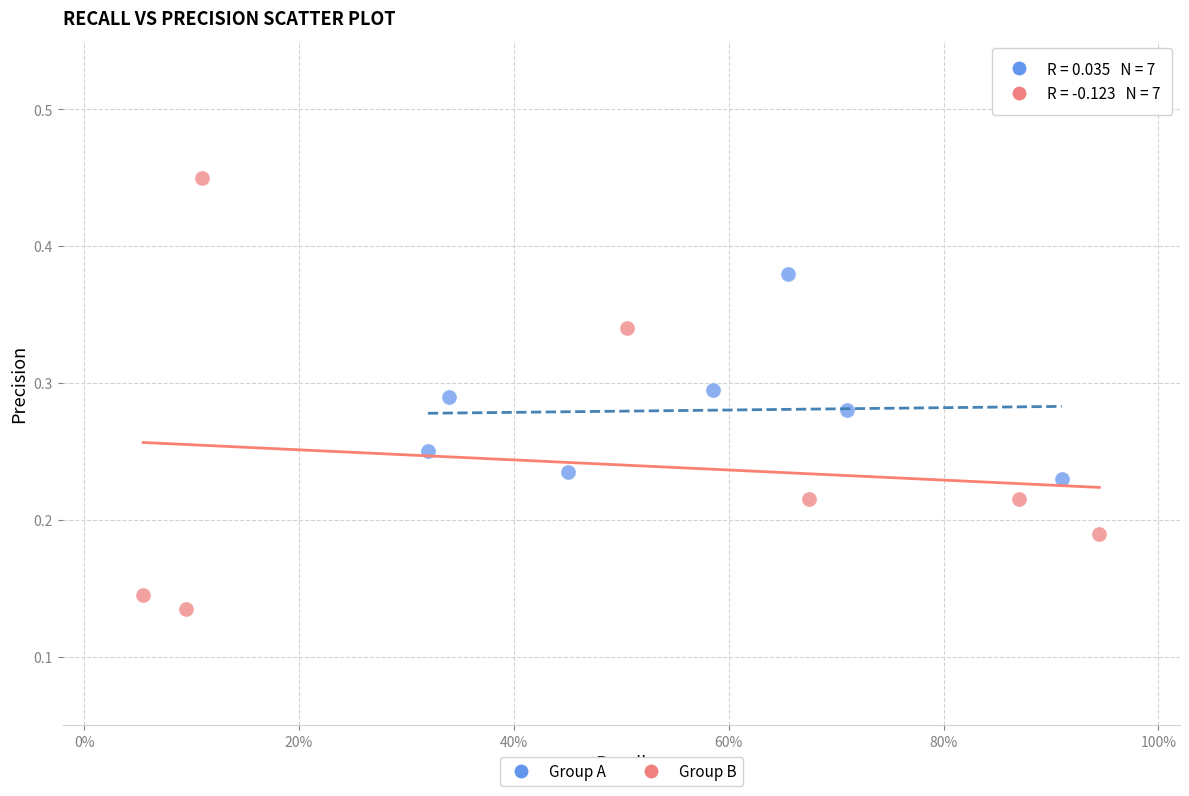

Which series reaches the maximum Y coordinate?

Group B